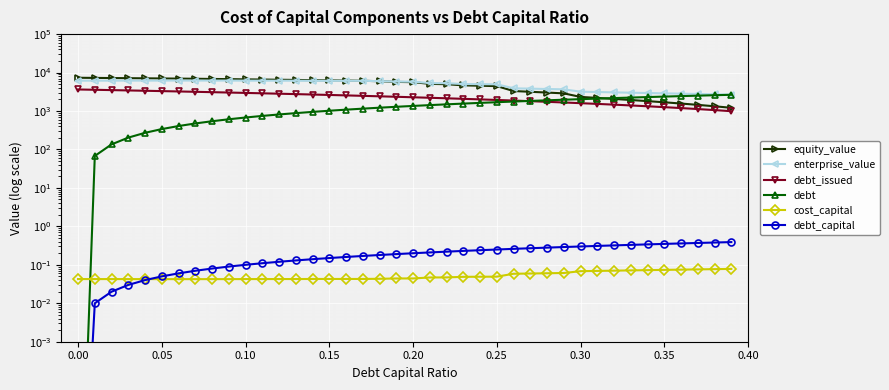

Is it true that cost_capital equals 0.0 at 0.05?

True